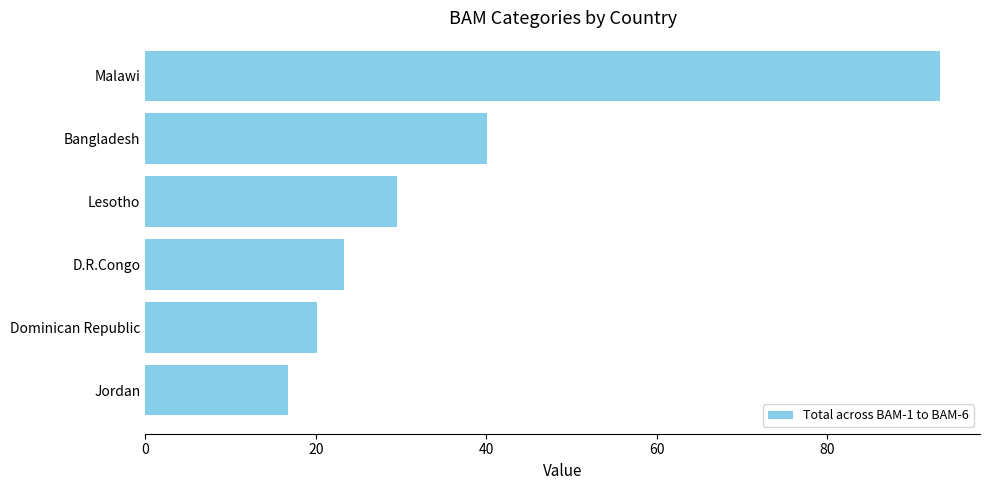

Are the bars horizontal?

Yes